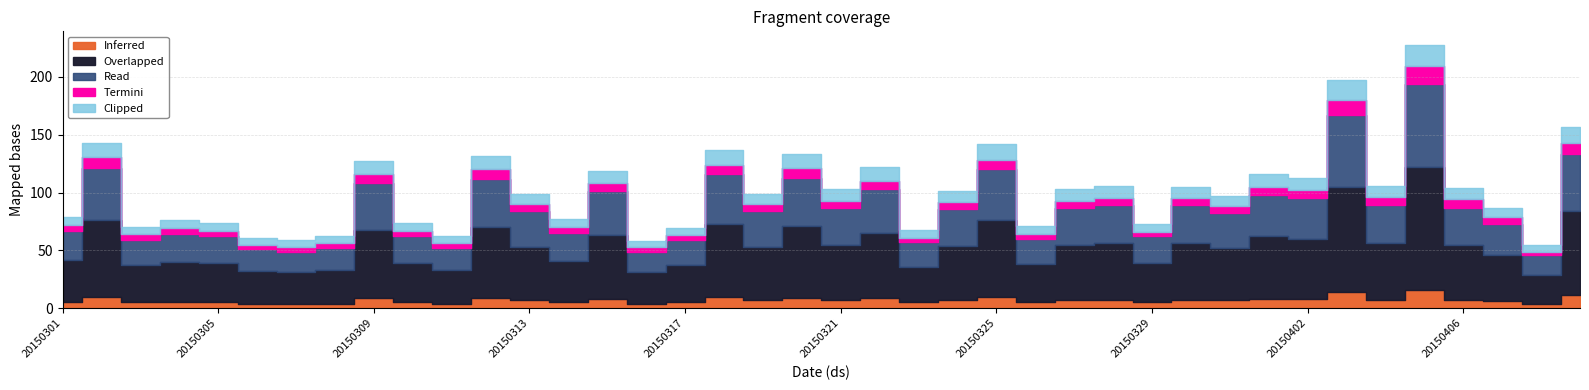

What is the sum of all values?

3784